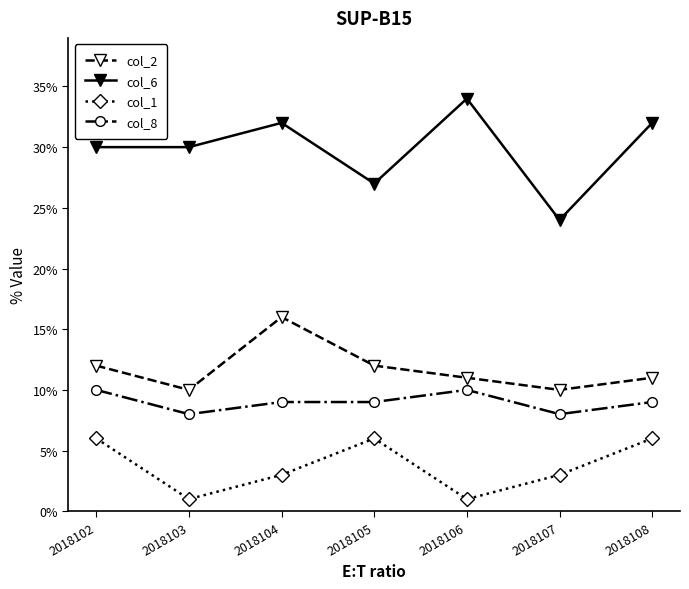

What is the difference between the second highest and minimum values in the col_2 series?

2